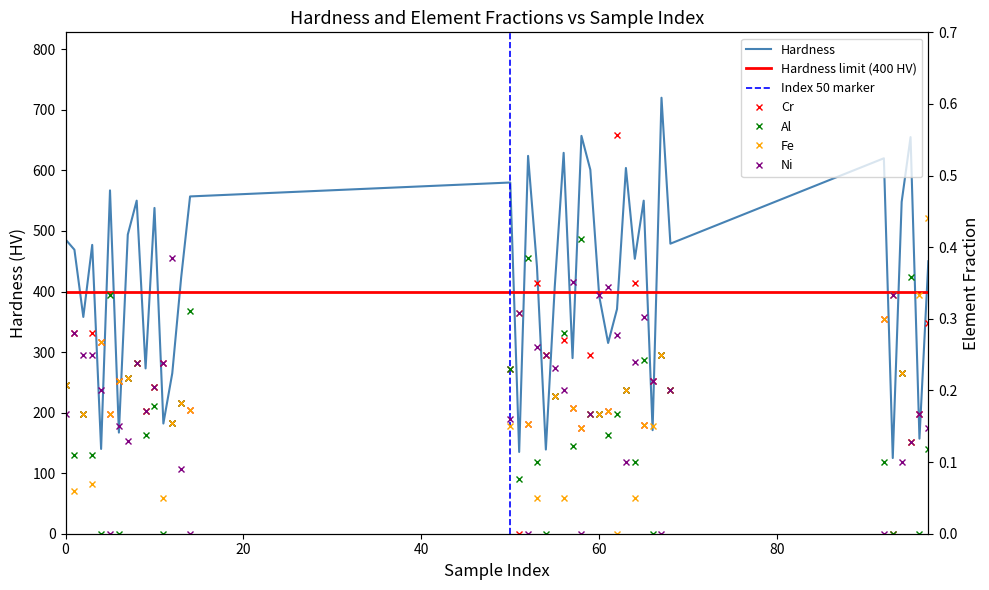

Read the Al value at 12.

0.2